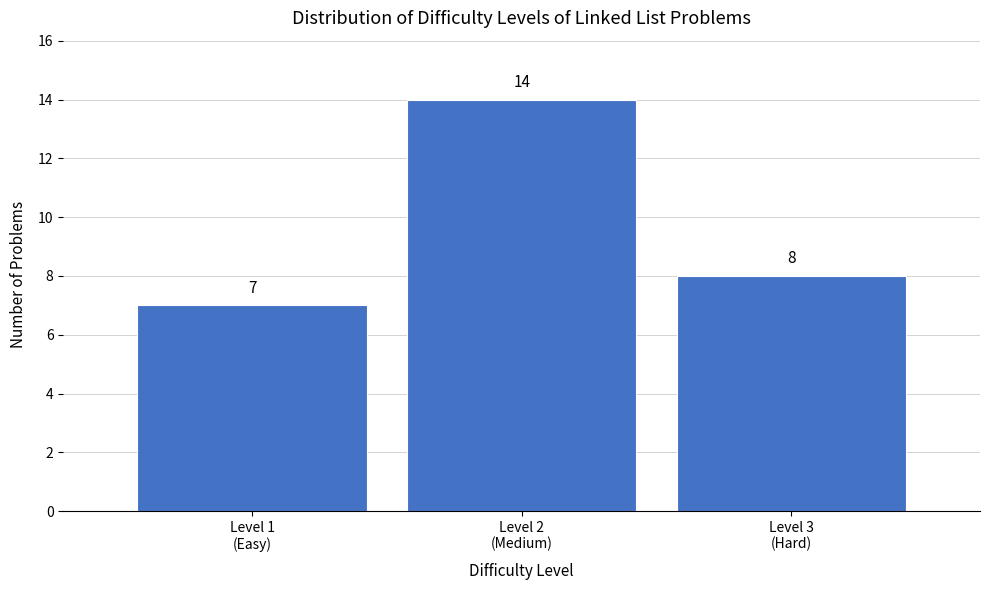

Reading left to right, transcribe all the data shown in this chart.

7	14	8